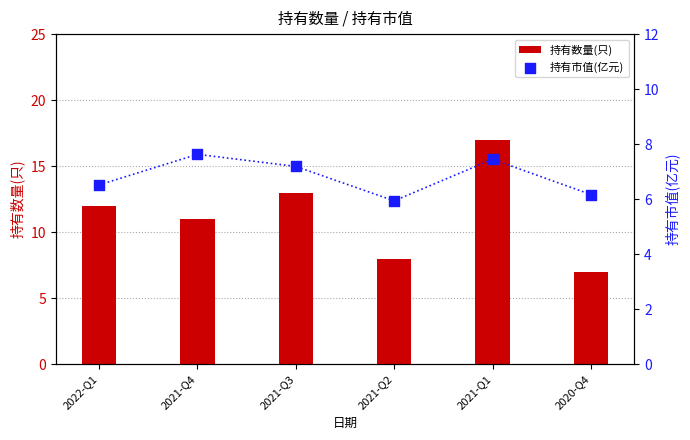

At how many categories does at least one series exceed 11?

3